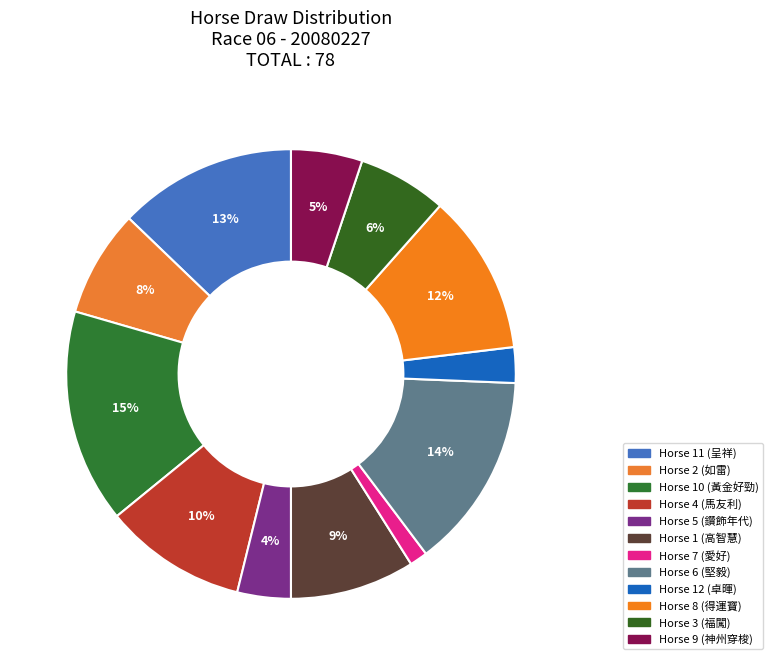

Rank the categories by value from lowest to highest.

7, 12, 5, 9, 3, 2, 1, 4, 8, 11, 6, 10